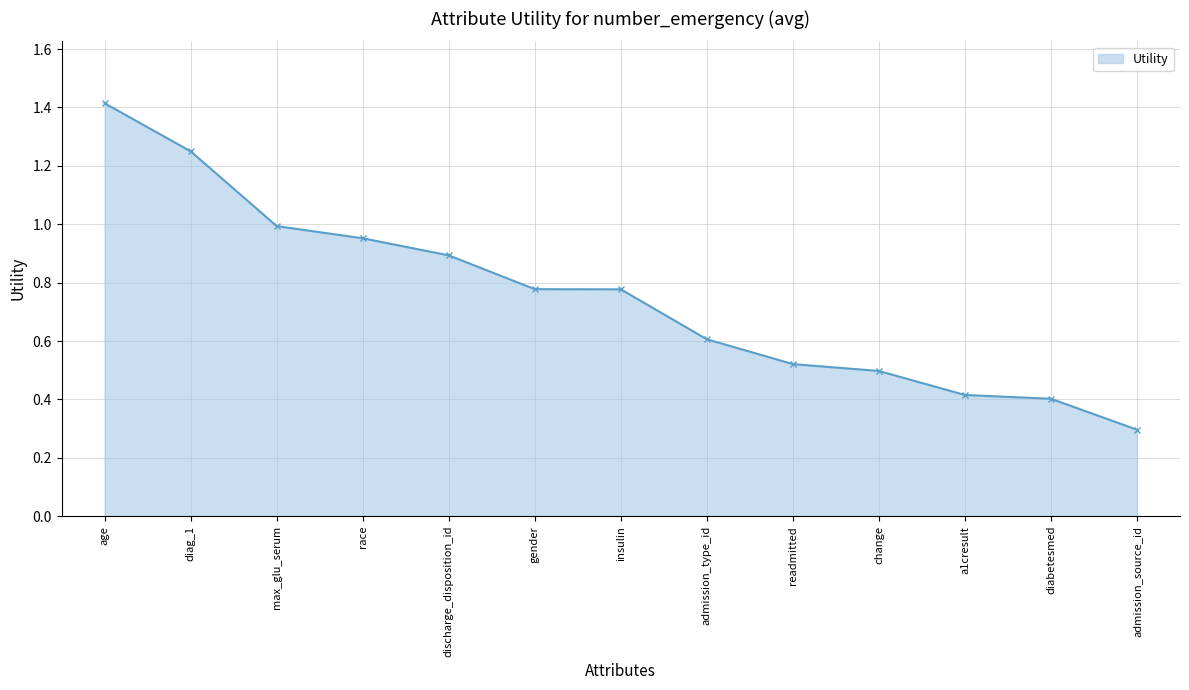

True or false: the data has more than 2 interior local peaks.

False